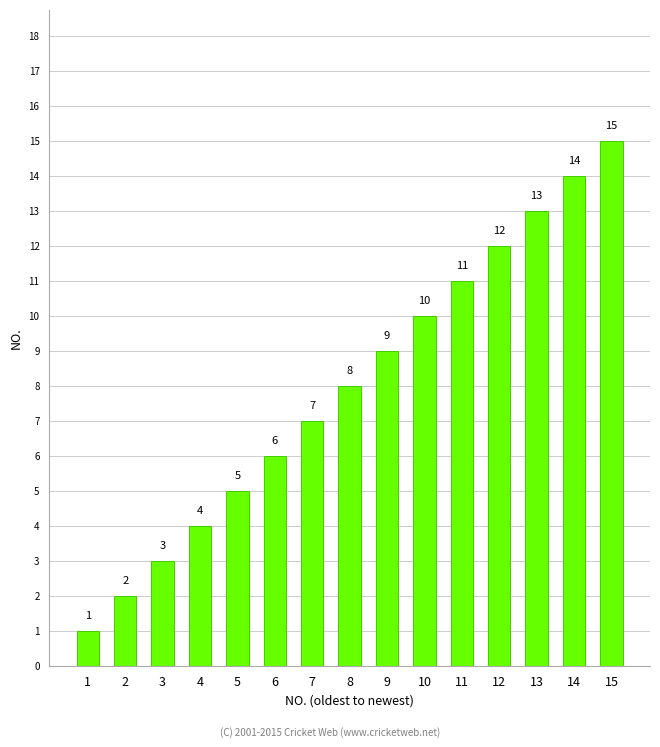

How many bars are there in total?

15